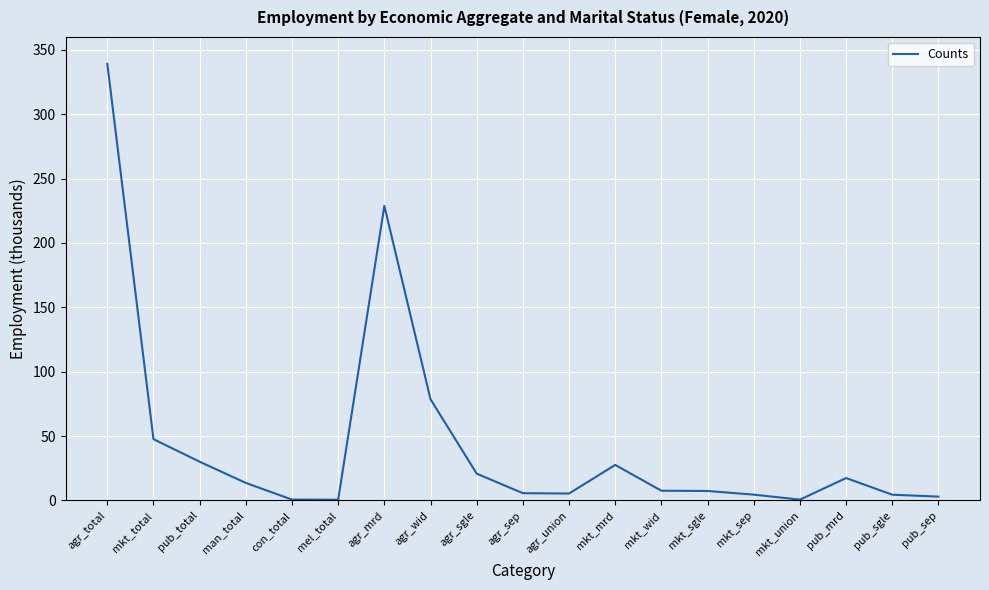

The value at mkt_total is 32.8. True or false?

False